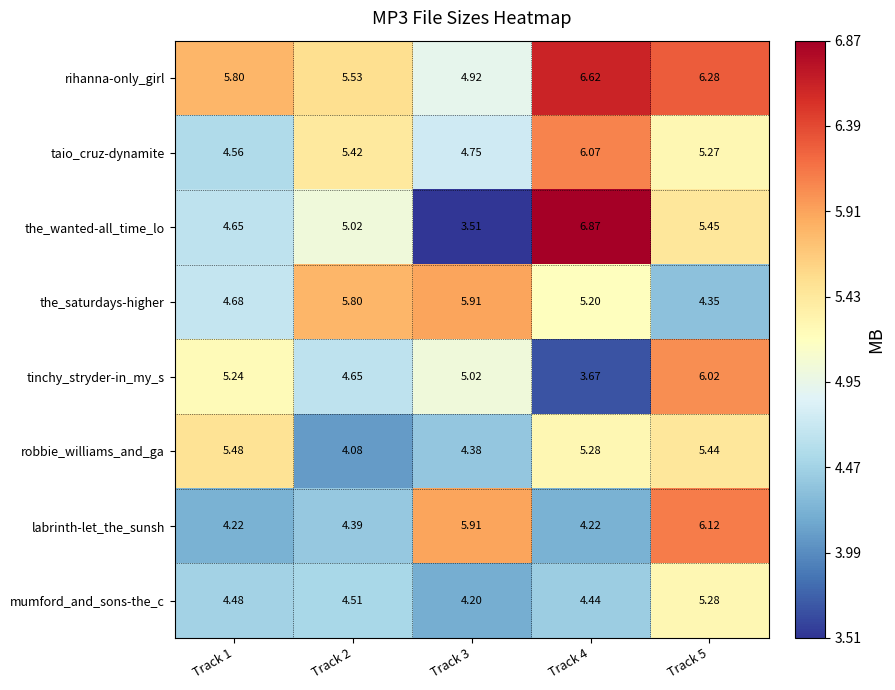

Which series has the largest range (max minus min)?

the_wanted-all_time_lo